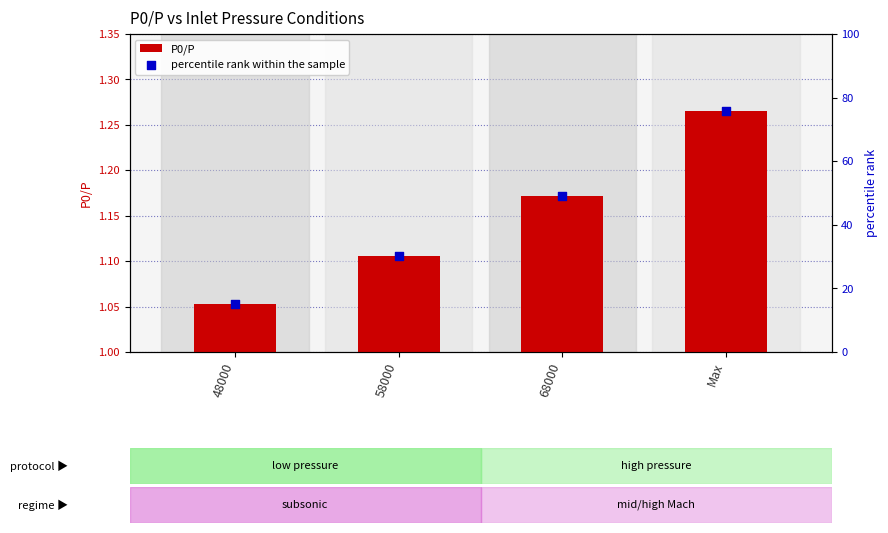

At how many categories does at least one series exceed 49?

2